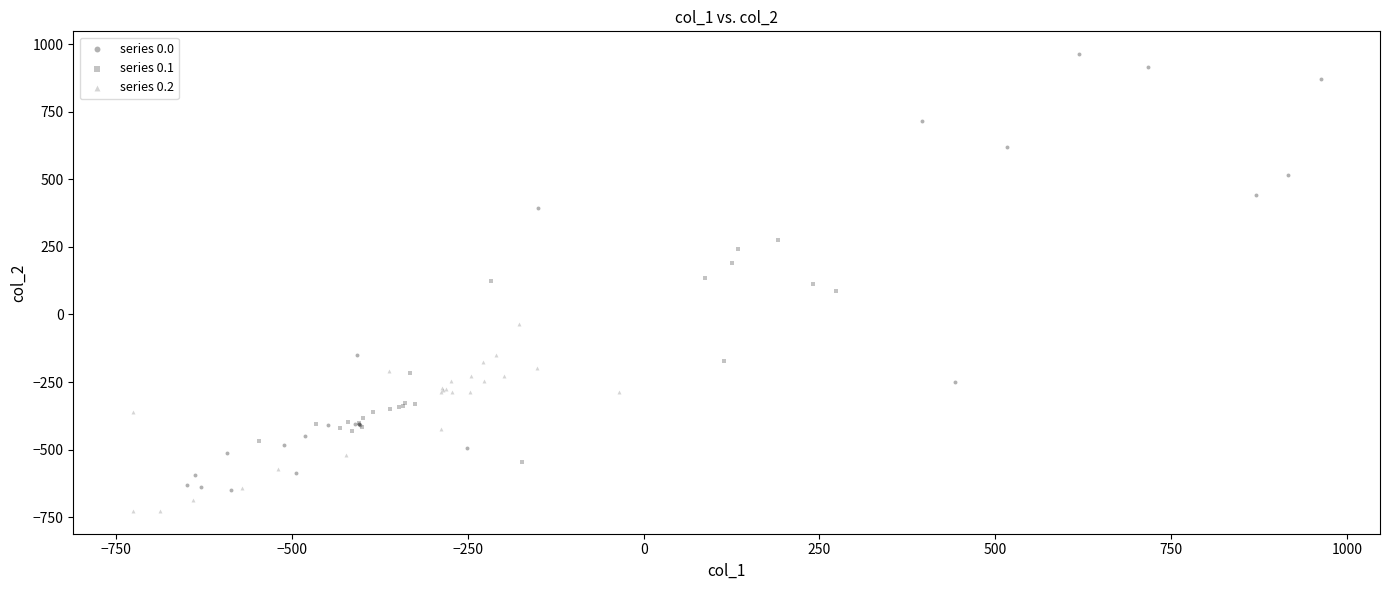

Which series has the widest spread of Y values?

series 0.0